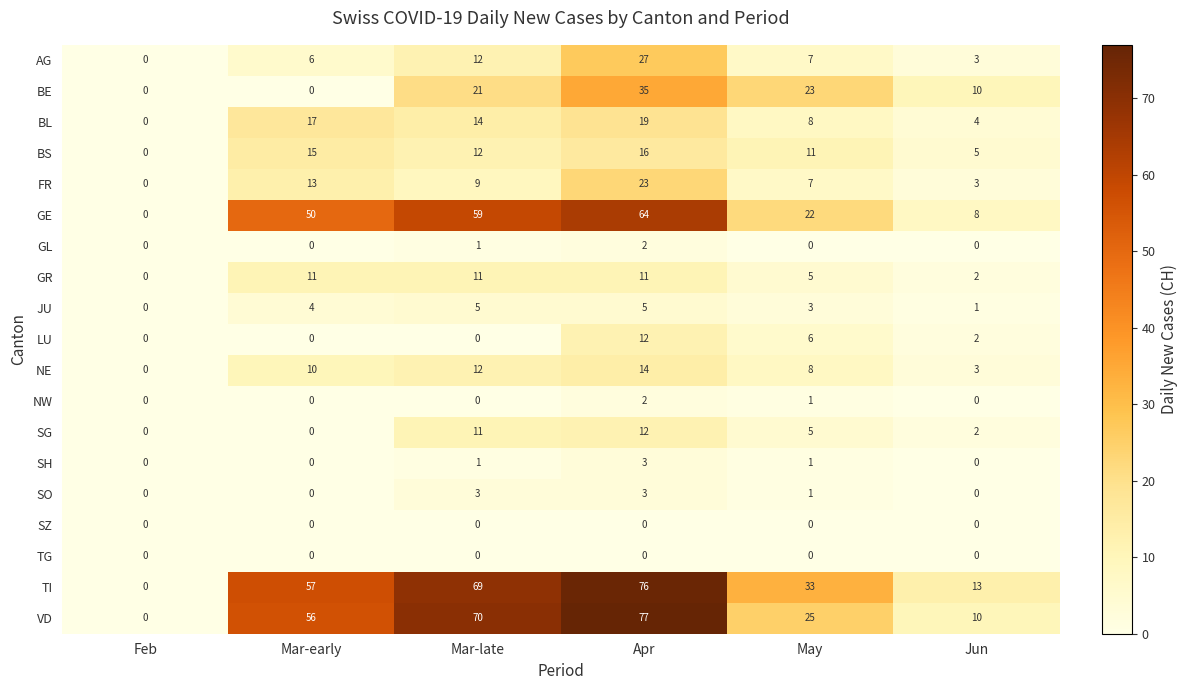

Between Feb and Mar-early, which series saw the biggest shift?

TI